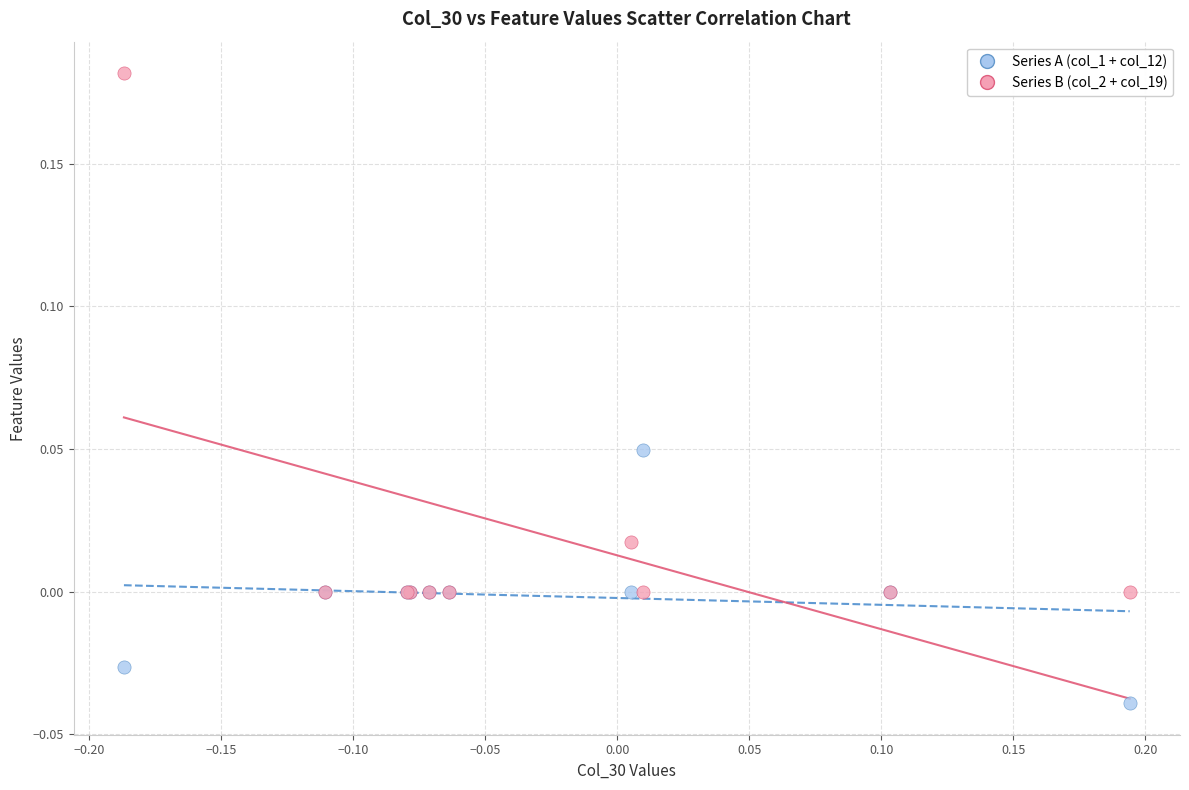

Which series has the largest Y range (max minus min)?

Series B (col_2 + col_19)